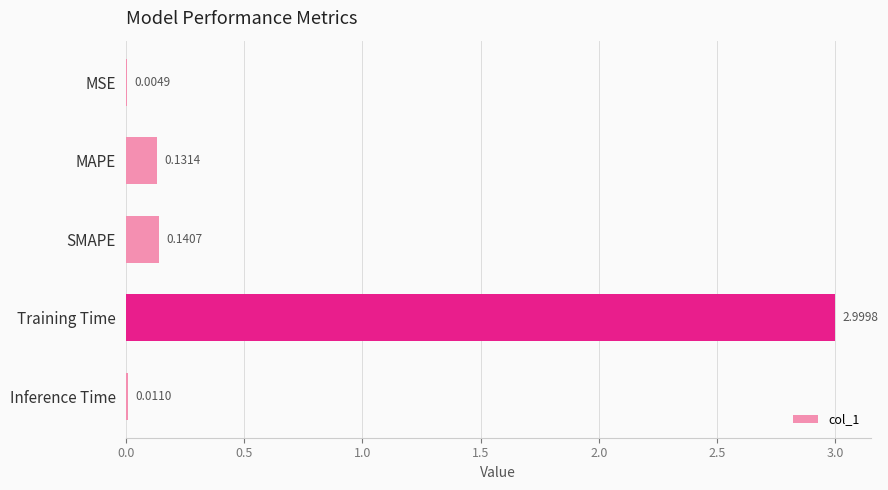

What is the change in value from MAPE to Training Time?

+2.9